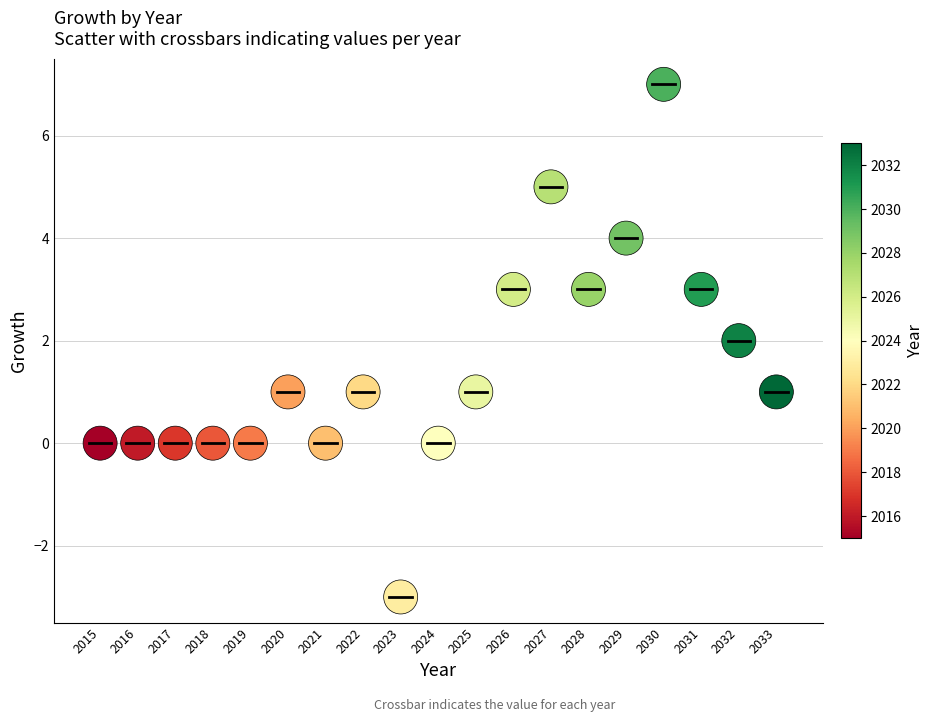

What is the range of Y values (max minus min)?

10